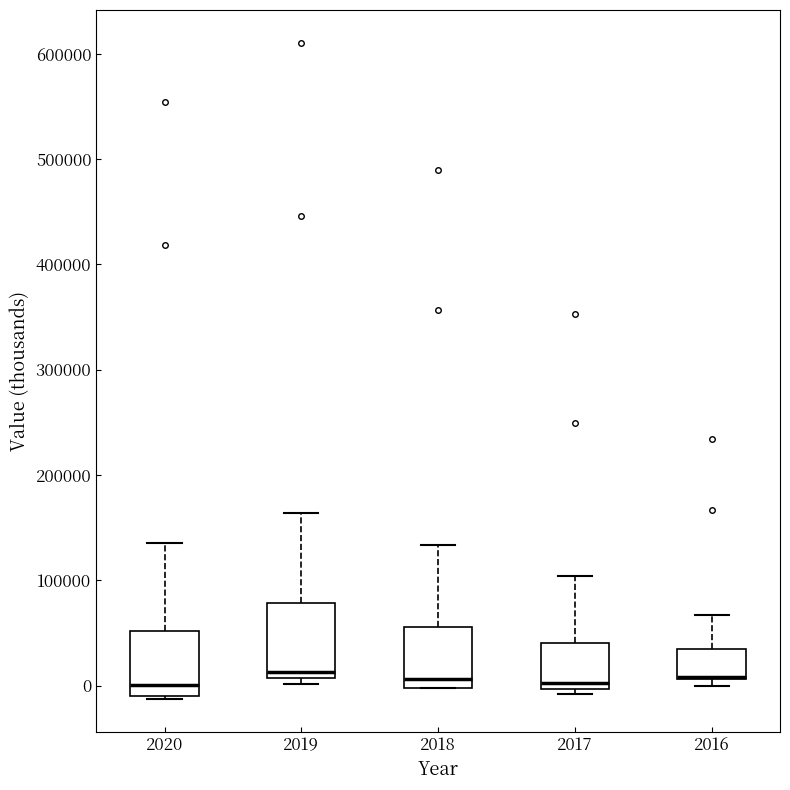

Reading left to right, read every box against the y-axis: the position of its median line, the range the box covers, and the ends of its whiskers. The values are not printed on the chart, so give them approximately, as read against the axis.

2020: median 0, box -10000 to 50000, whiskers -10000 to 140000
2019: median 10000 (just above the box's lower edge), box 10000 to 80000, whiskers 0 to 160000
2018: median 10000, box 0 to 60000, whiskers 0 to 130000
2017: median 0 (just above the box's lower edge), box 0 to 40000, whiskers -10000 to 100000
2016: median 10000 (drawn on the box's lower edge), box 10000 to 30000, whiskers 0 to 70000